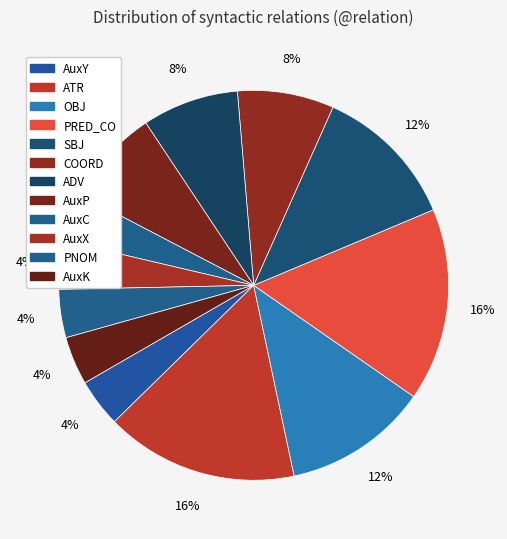

Do COORD and AuxY together represent more than half of the pie?

No